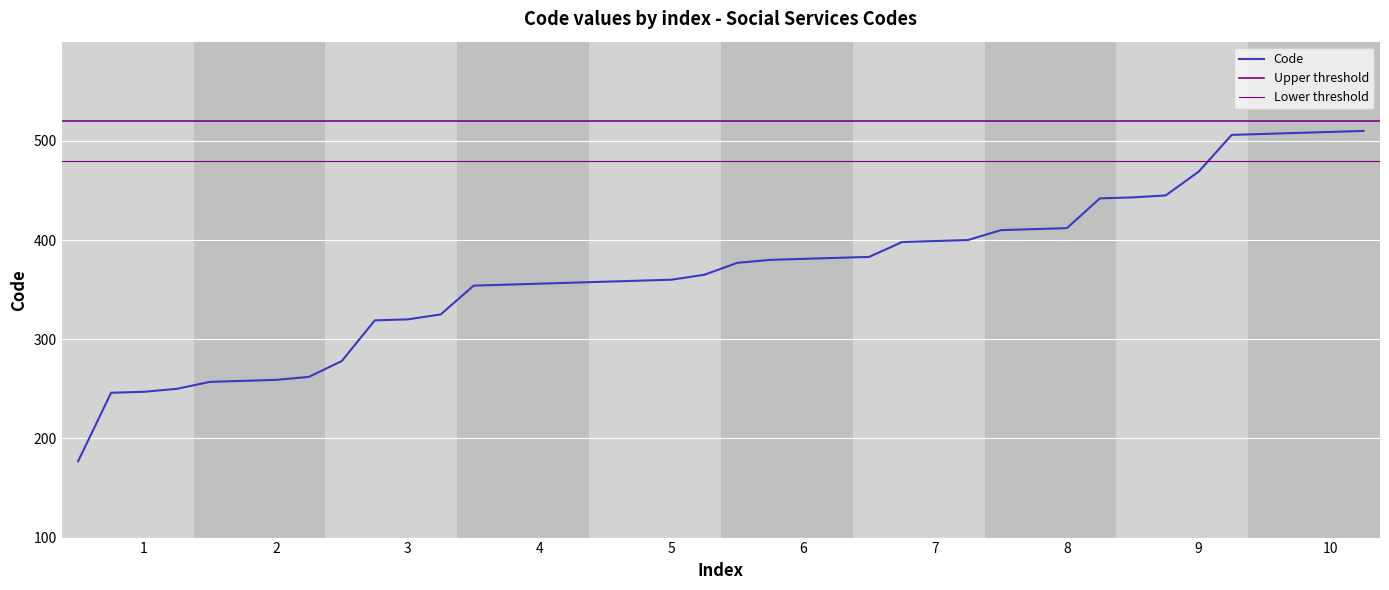

True or false: the data has more than 0 interior local peaks.

False